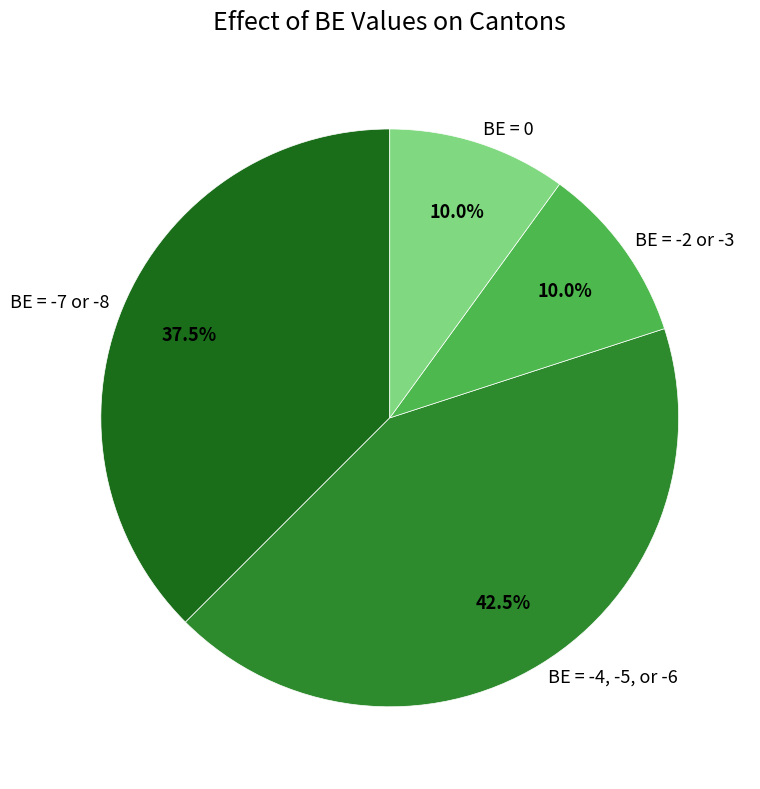

Combined, what portion of the pie is BE = -2 or -3 and BE = -7 or -8?

47.5%